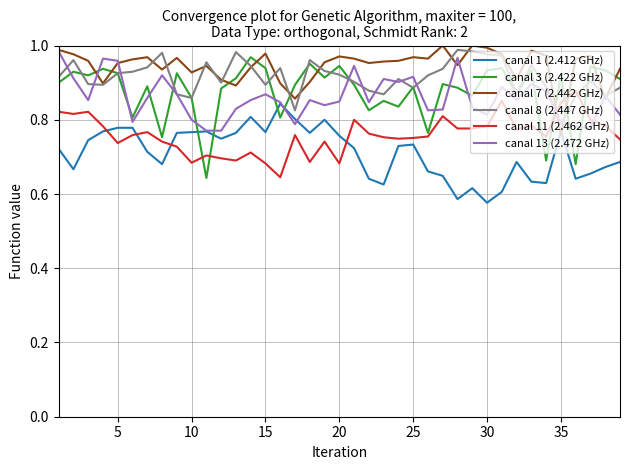

True or false: canal 1 (2.412 GHz) and canal 3 (2.422 GHz) intersect in this chart.

True